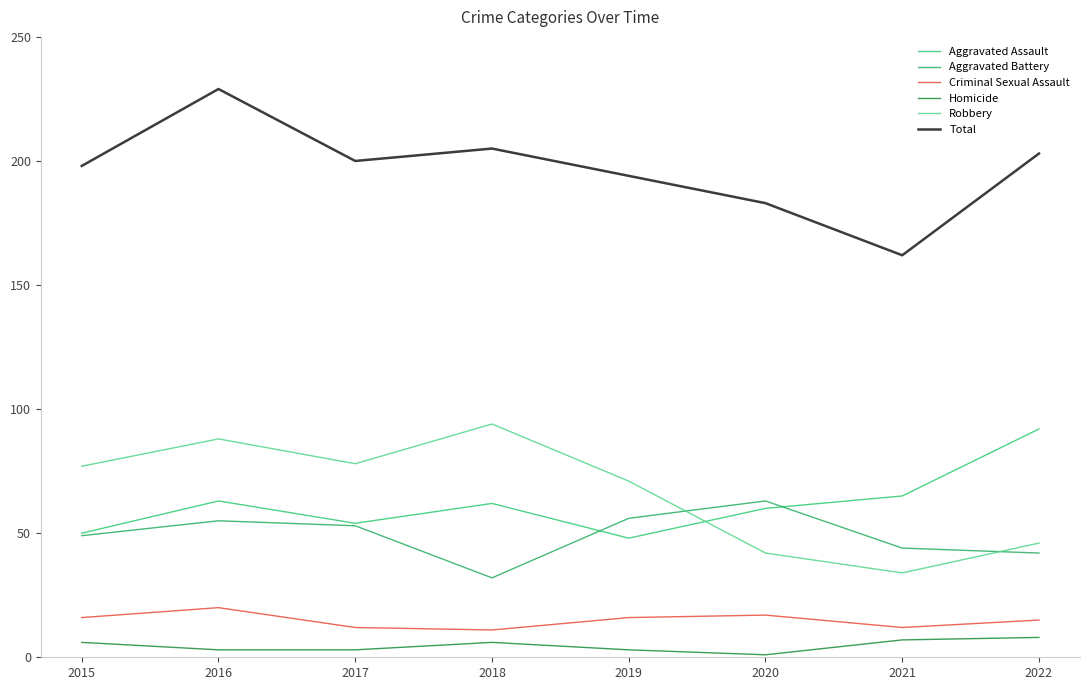

What is the approximate value of Robbery at 2017?

78